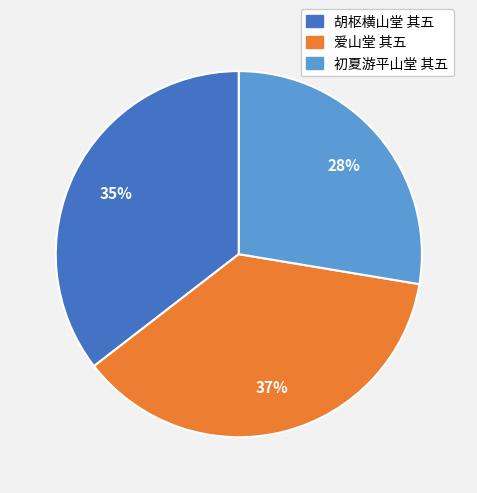

Between 初夏游平山堂 其五 and 爱山堂 其五, which is larger?

爱山堂 其五